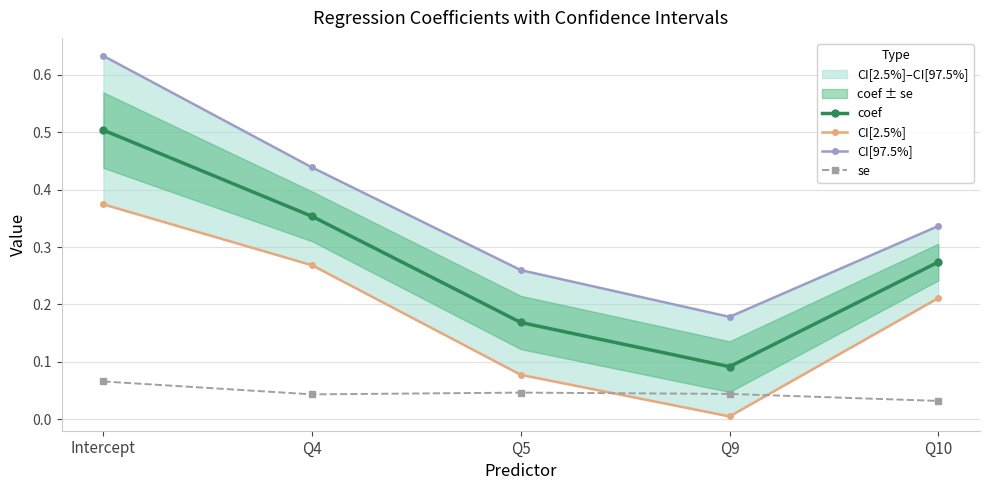

Reading right to left, extract all data points from this chart.

coef: Q10=0.3	Q9=0.1	Q5=0.2	Q4=0.4	Intercept=0.5
CI[2.5%]: Q10=0.2	Q9=0.0	Q5=0.1	Q4=0.3	Intercept=0.4
CI[97.5%]: Q10=0.3	Q9=0.2	Q5=0.3	Q4=0.4	Intercept=0.6
se: Q10=0.0	Q9=0.0	Q5=0.0	Q4=0.0	Intercept=0.1